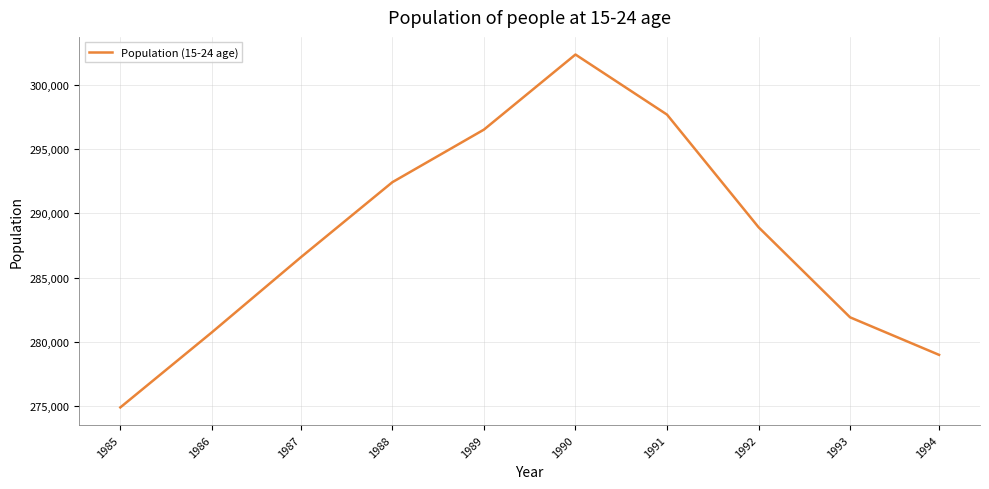

How many lines are shown in the chart?

1